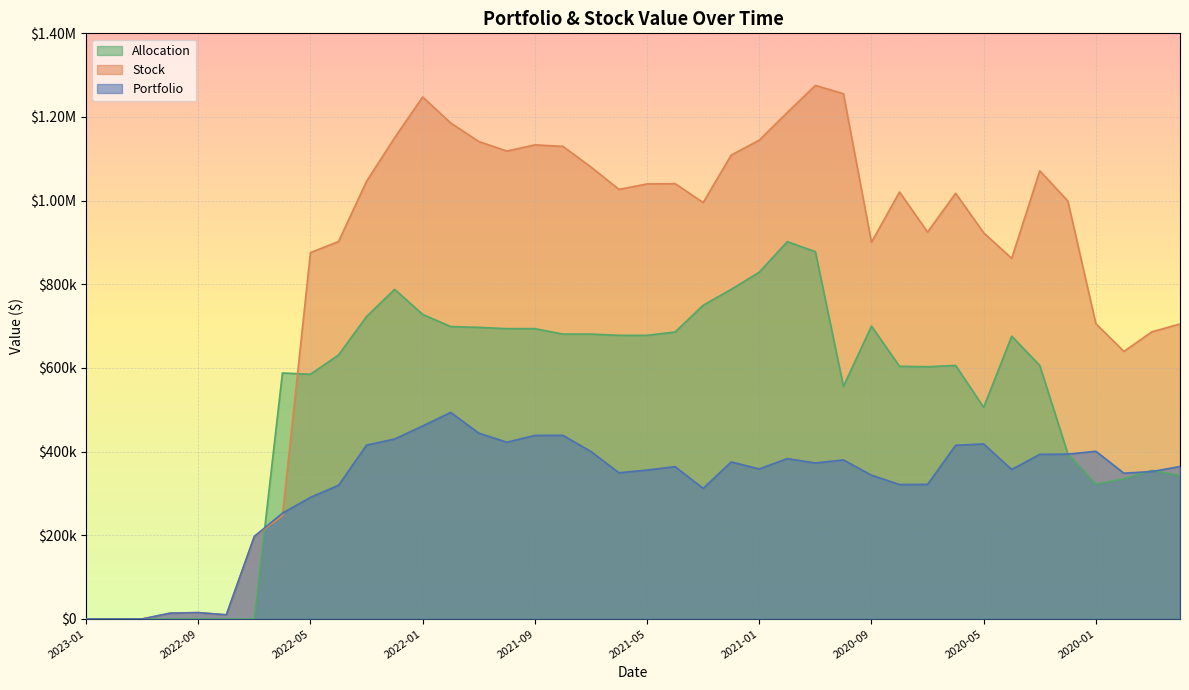

What is the spread (max minus min) of values at 2022-12?

0.2